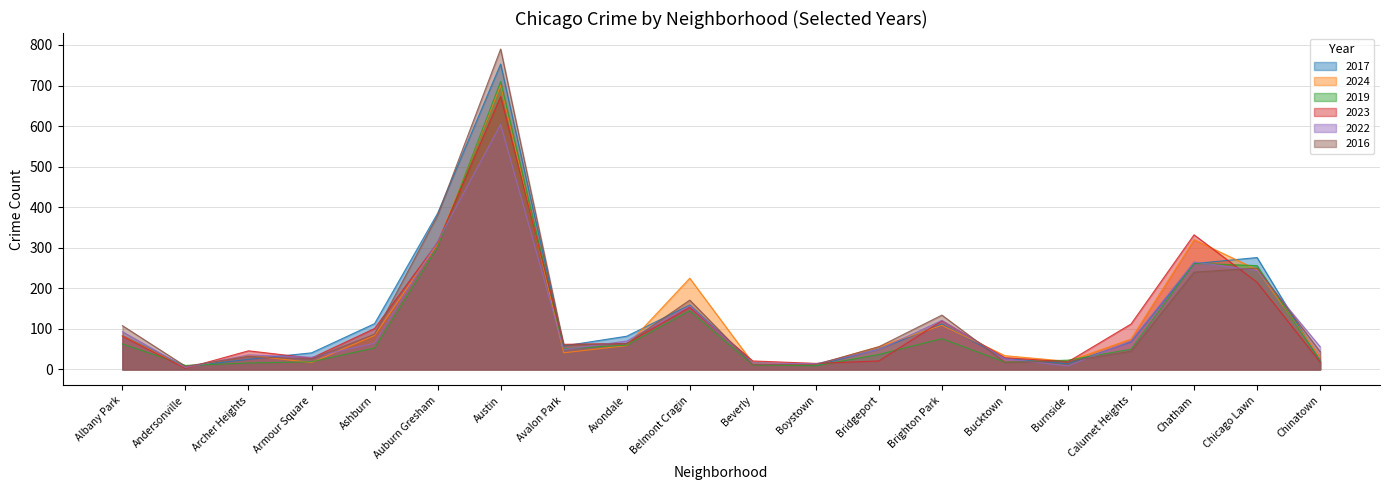

At which category is the sum across all series the highest?

Austin